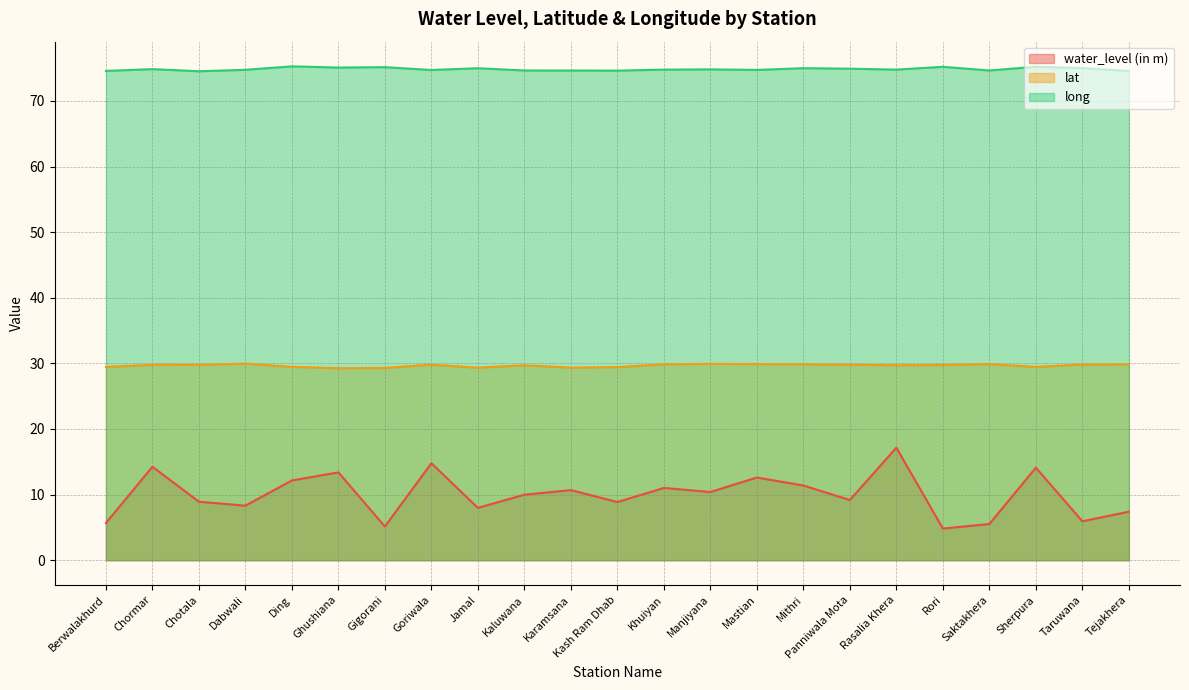

What is the average value of the lat series?

29.7